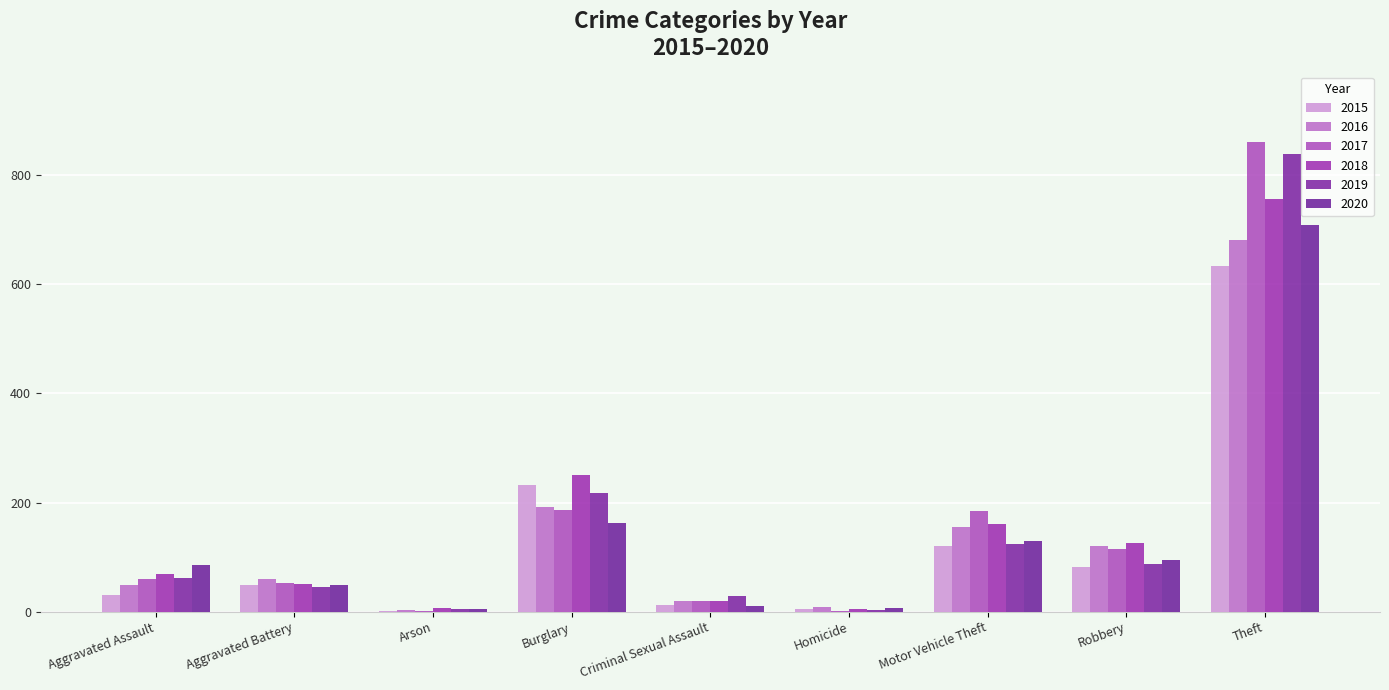

What is the difference between the 2016 values at Theft and Criminal Sexual Assault?

661